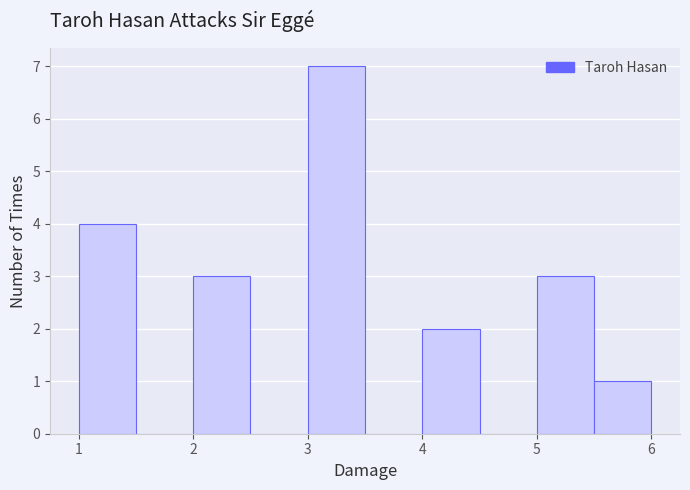

Over which range of the x-axis is the bar tallest?

3.0 to 3.5